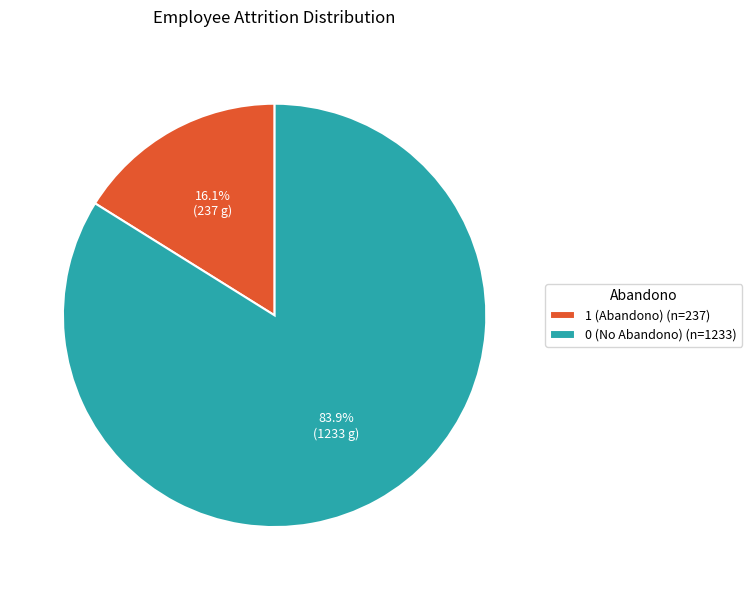

Combined, do 1 (Abandono) and 0 (No Abandono) account for over 50%?

Yes